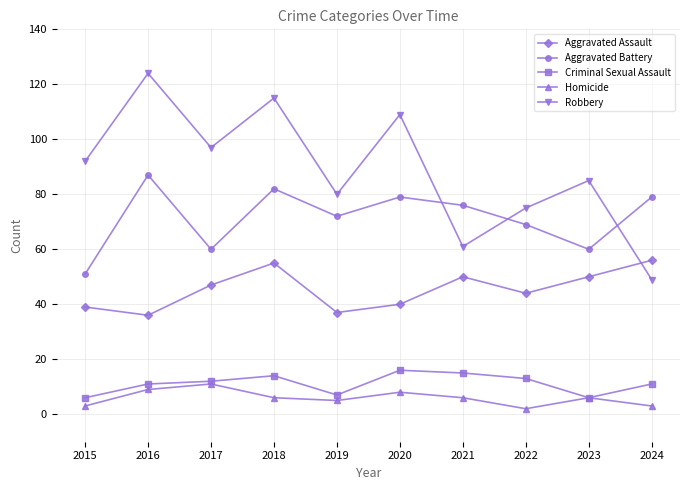

Does the chart have visible grid lines?

Yes